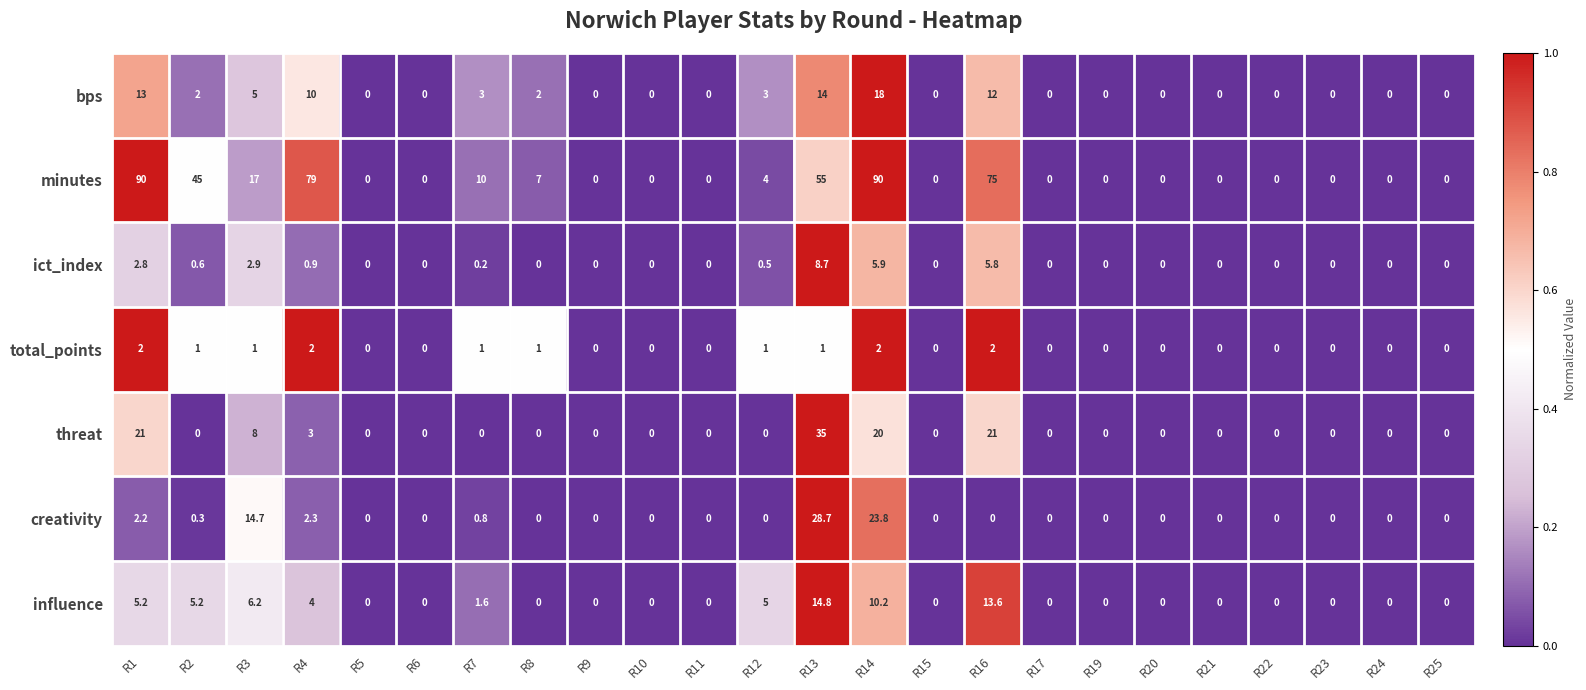

Which series has the widest spread of values?

minutes